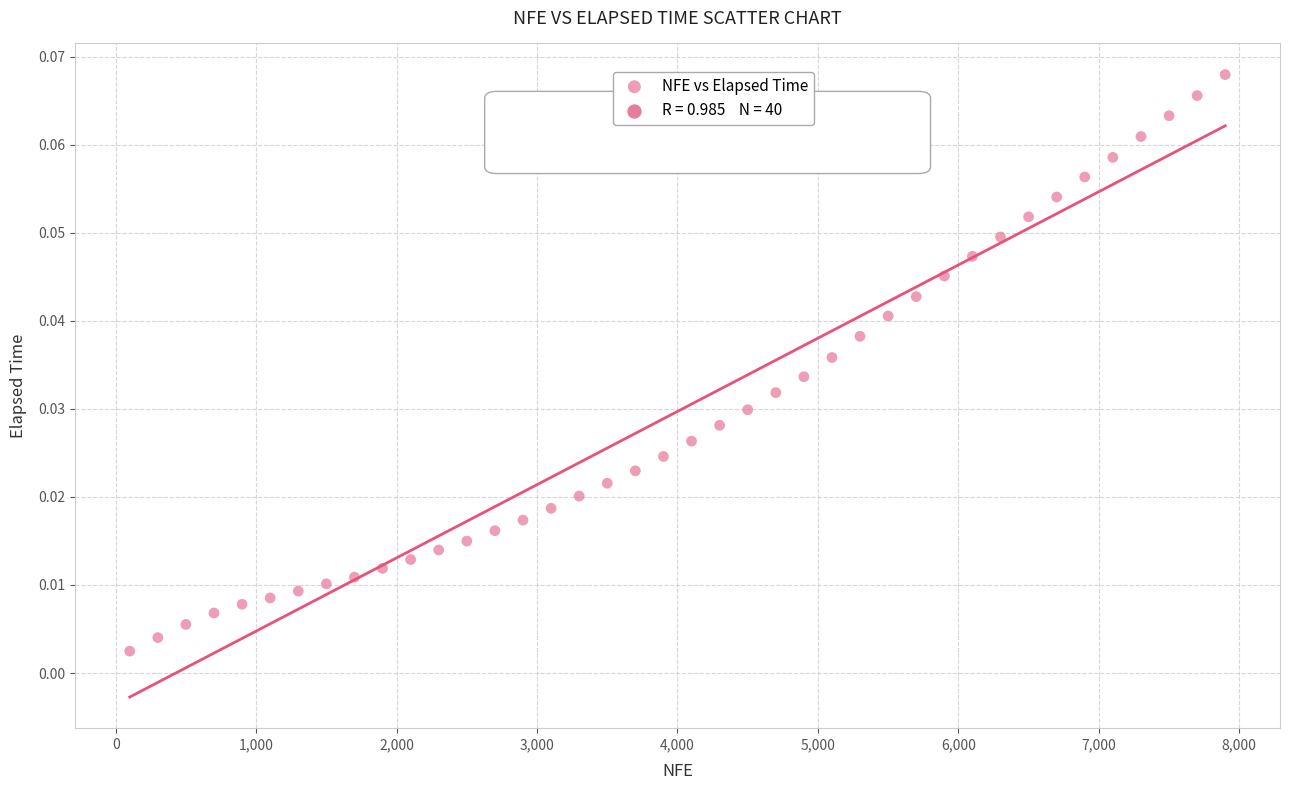

What is the range of X values (max minus min)?

7800.0